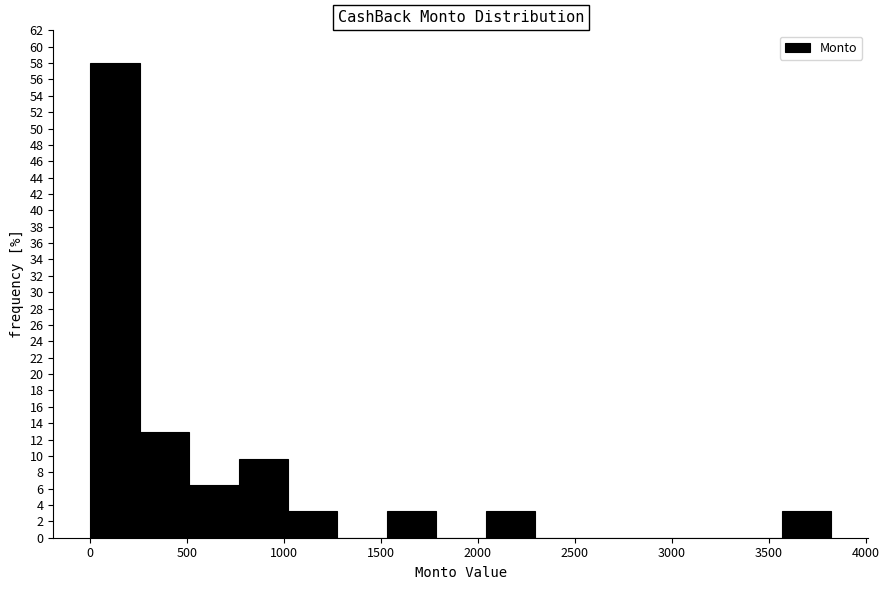

Which range on the x-axis has the tallest bar?

0 to 250